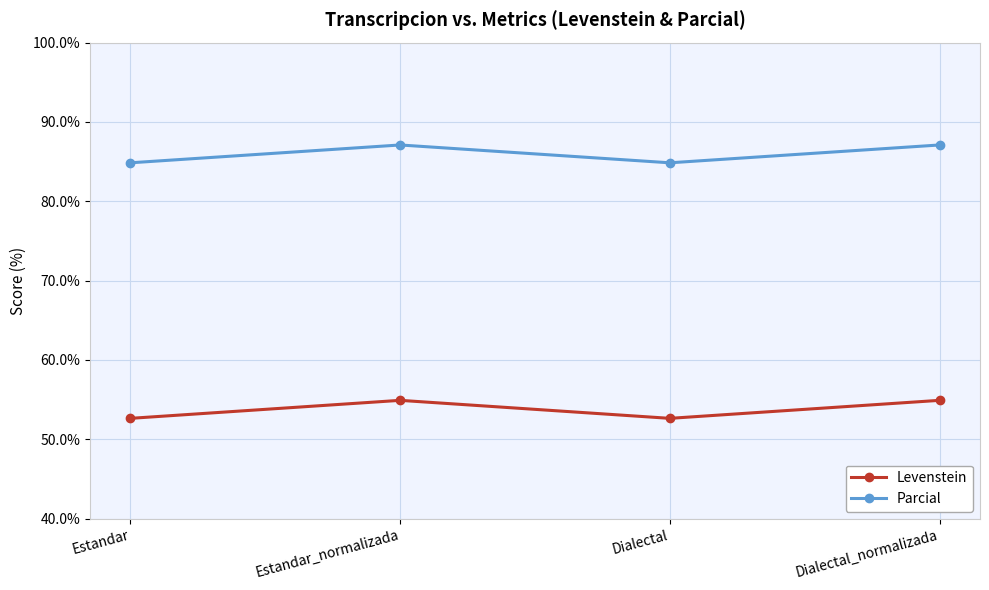

Rank the series by their average value, from highest to lowest.

Parcial, Levenstein